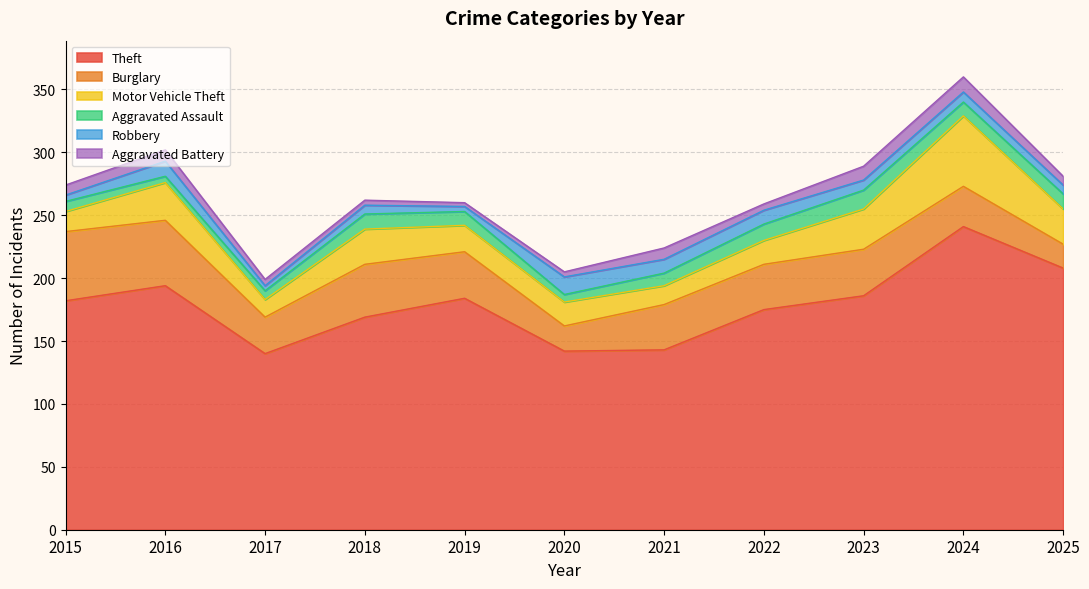

The value of Robbery at 2015 is 7. True or false?

False